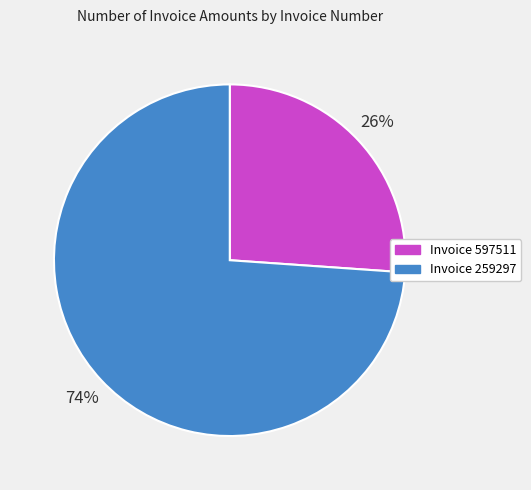

Which has a higher value, Invoice 597511 or Invoice 259297?

Invoice 259297